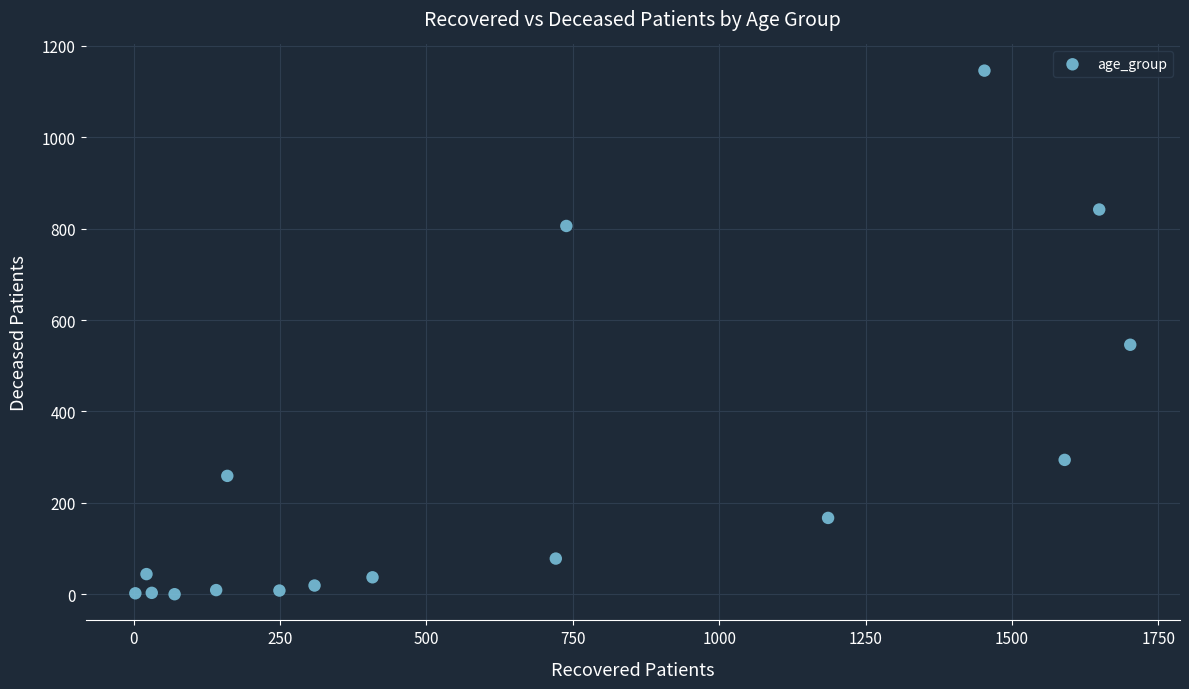

What is the range of Y values (max minus min)?

1146